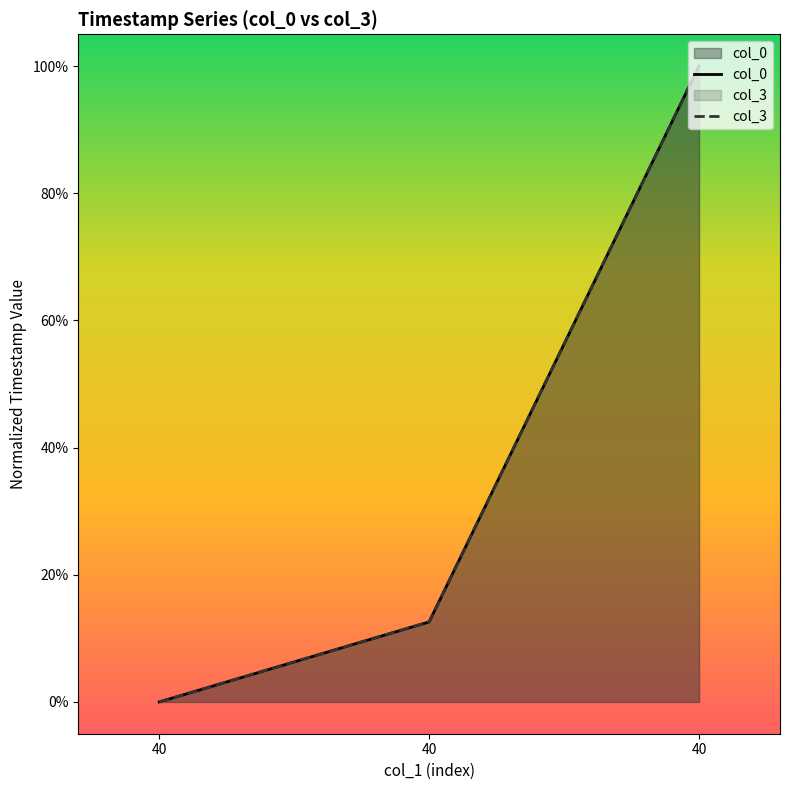

Between 40 and 40, which series saw the biggest shift?

col_3